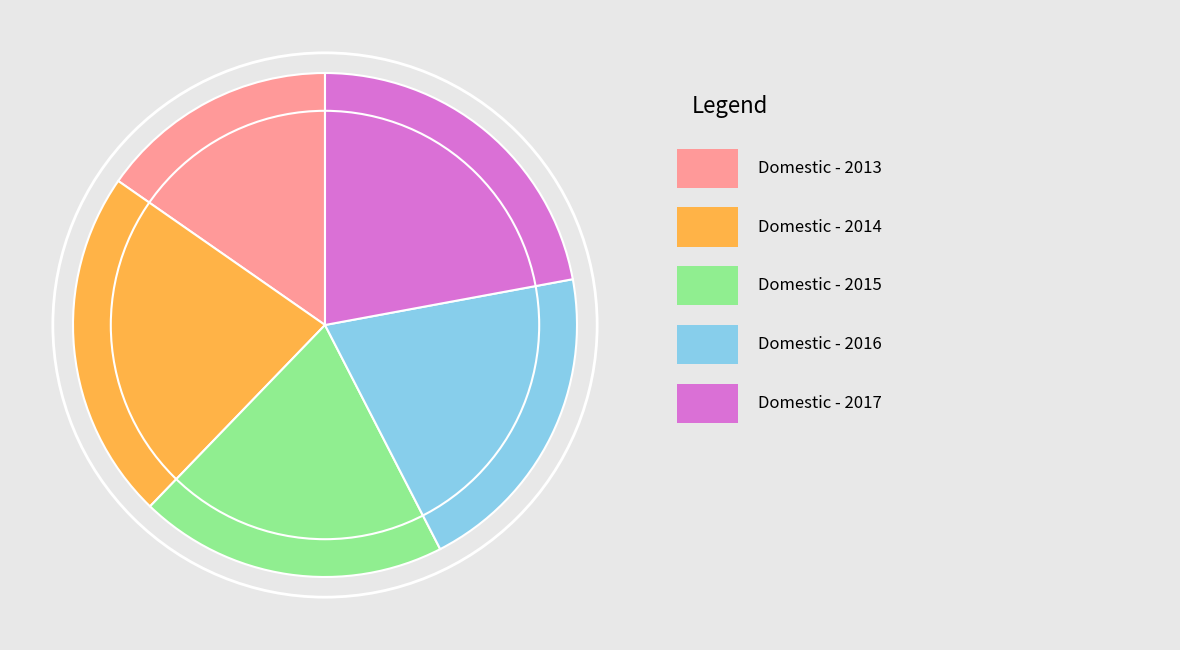

Is there any slice that represents more than half of the pie?

No